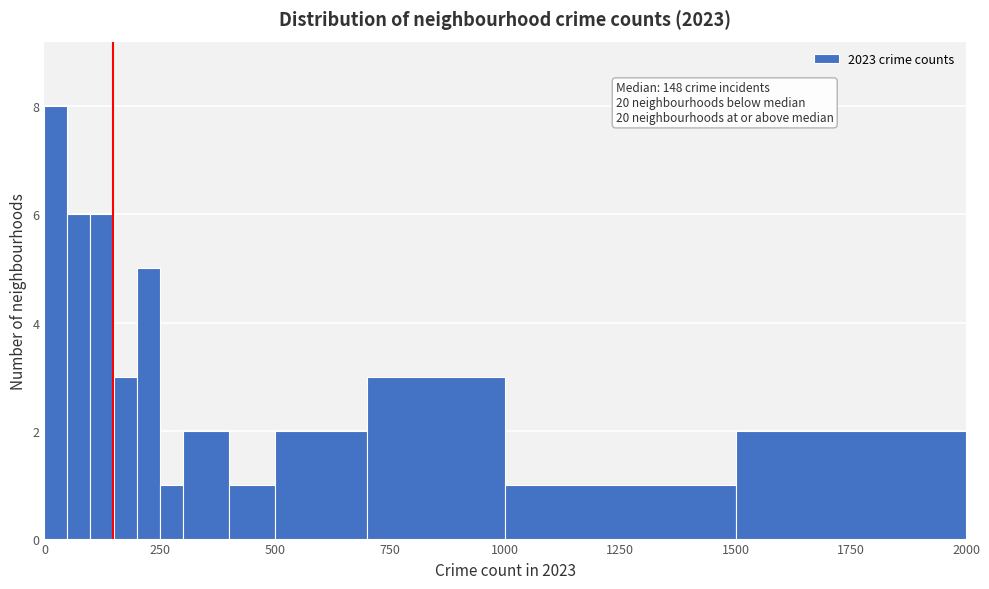

Around what value on the x-axis is the tallest bar? Give the approximate position of its centre, as read against the axis.

50